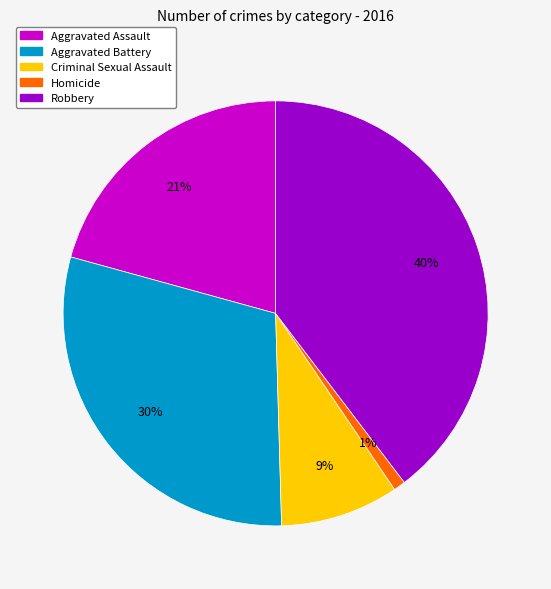

Count the number of slices in the pie.

5